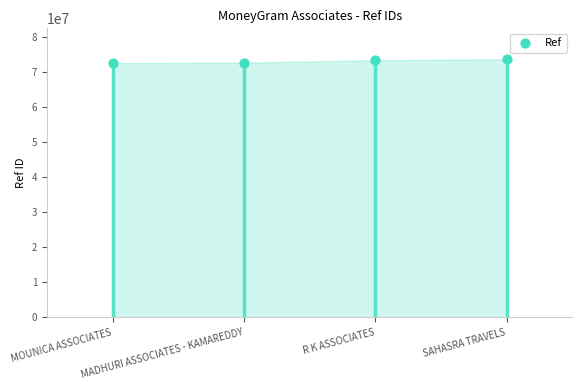

What is the change in value from MOUNICA ASSOCIATES to SAHASRA TRAVELS?

+1076398